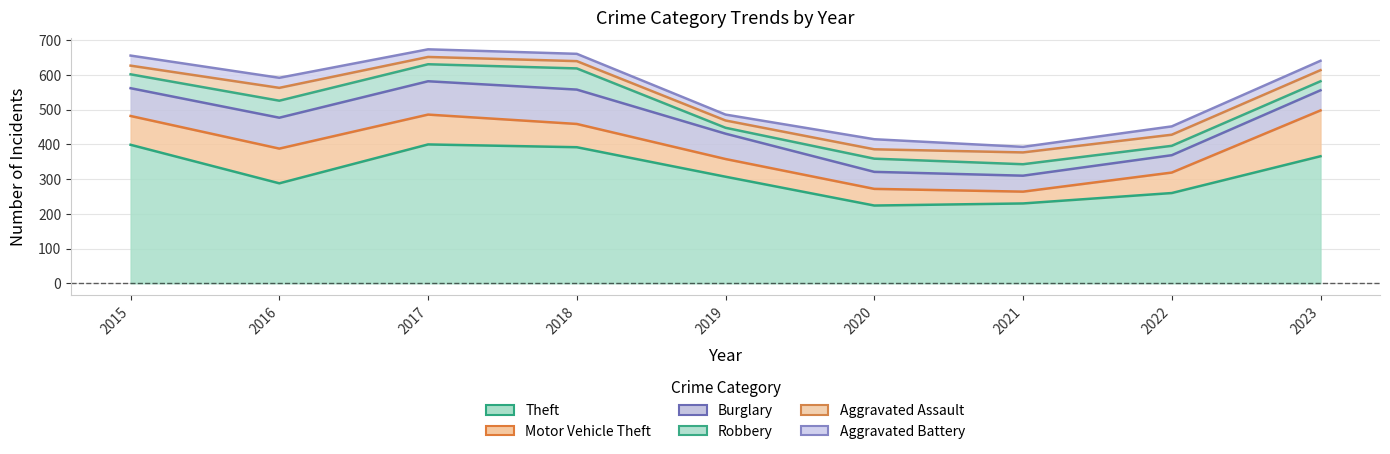

What is the sum of the Aggravated Battery values at 2015 and 2017?

51